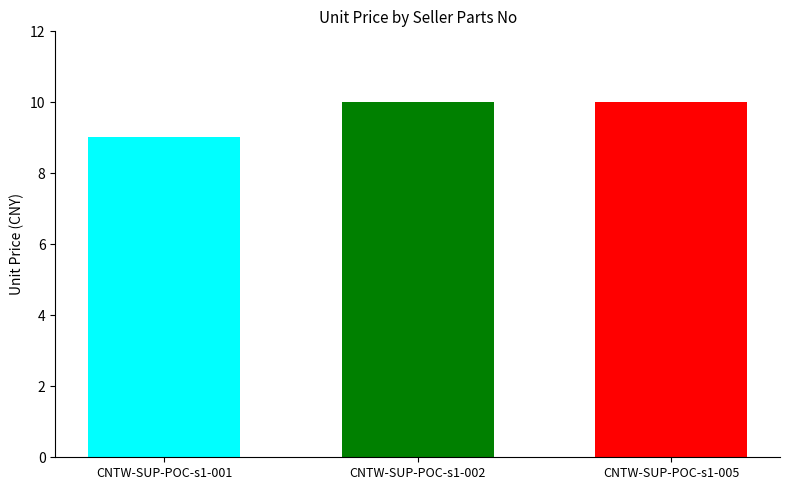

What is the difference between the highest and lowest values at CNTW-SUP-POC-s1-002?

1.0